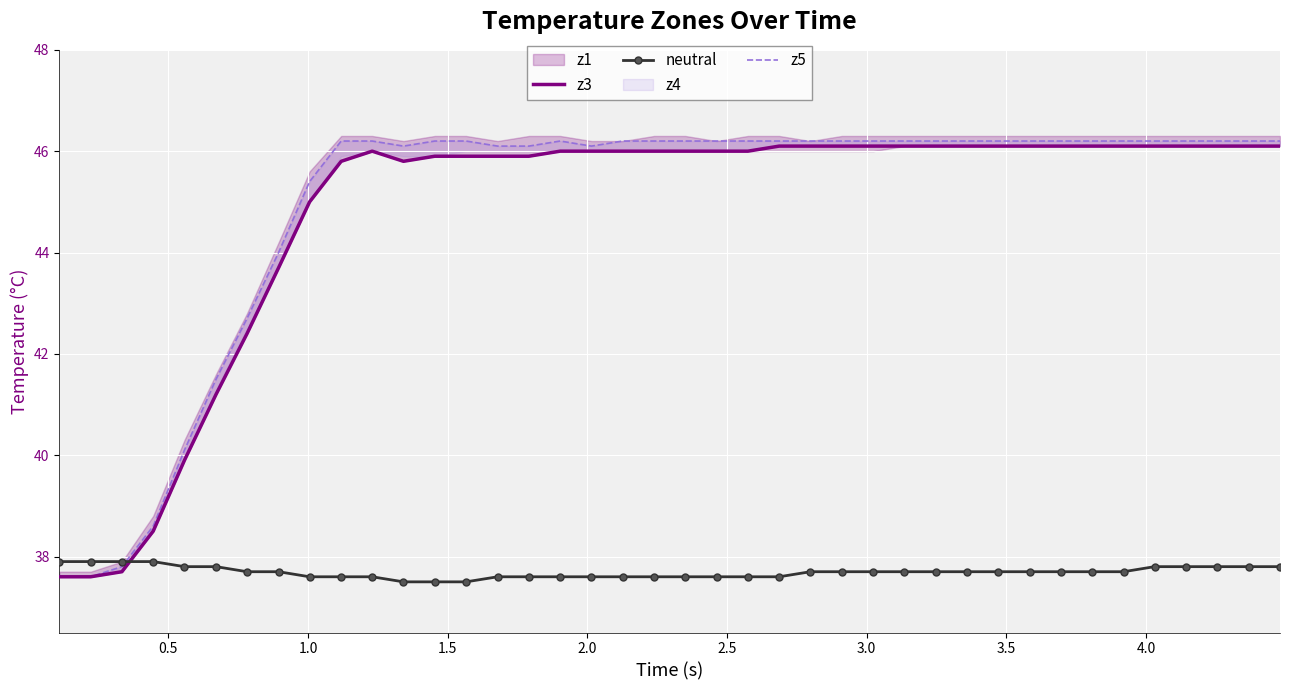

How many values in the z5 series are below 46?

9